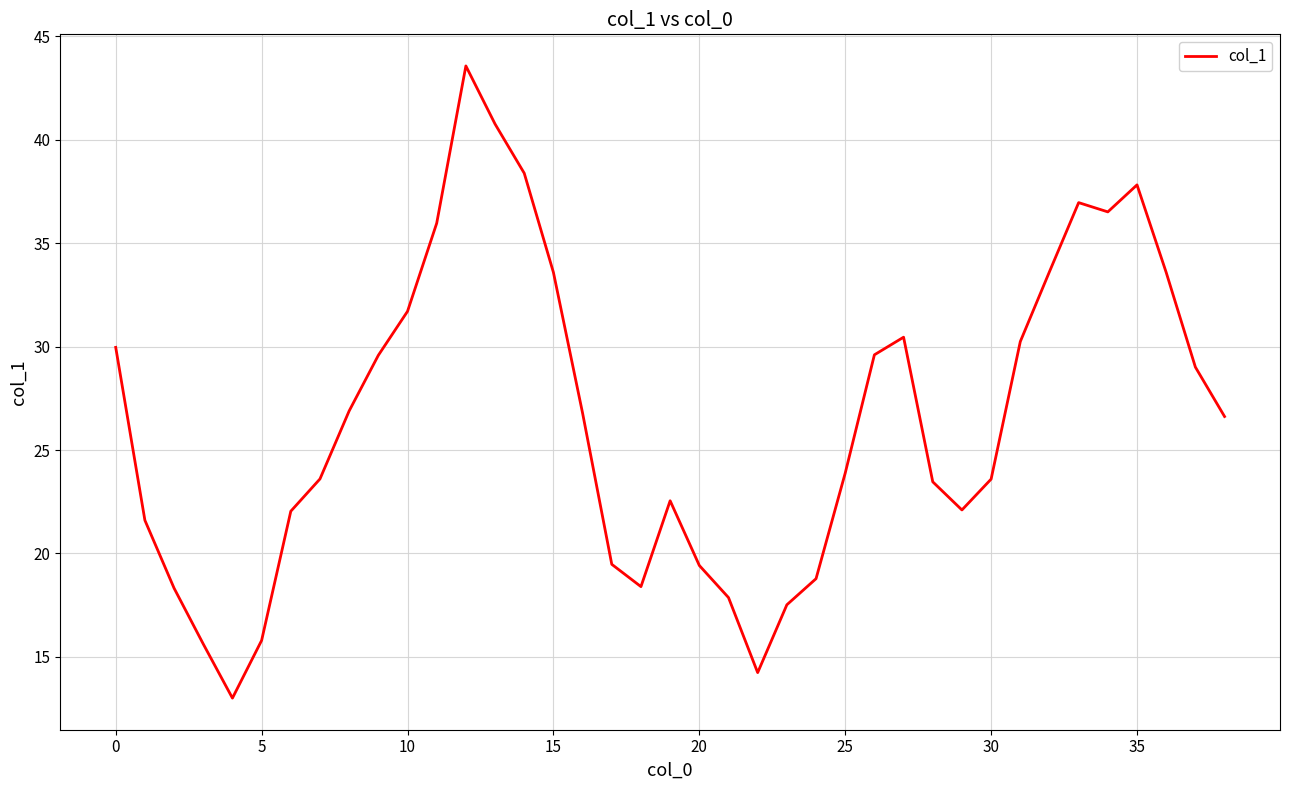

What is the minimum value shown in the chart?

13.0